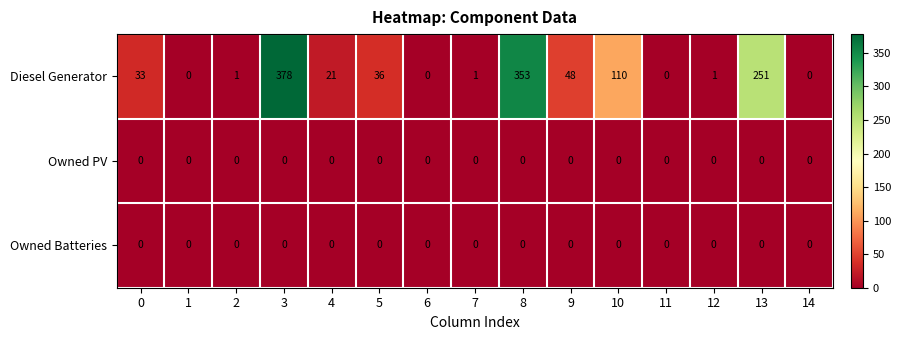

What is the greatest value displayed?

378